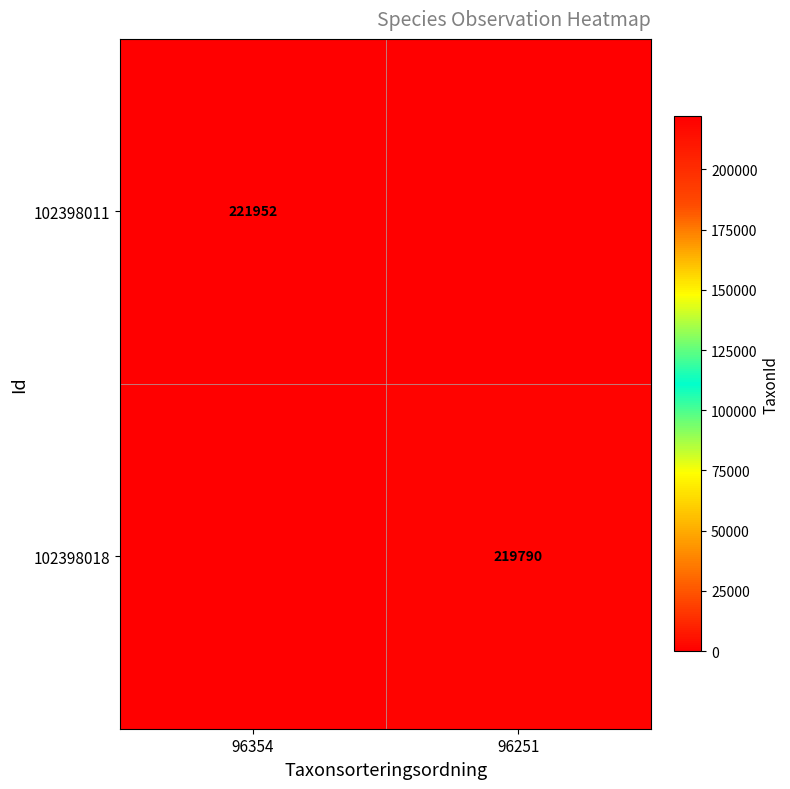

The value of 102398011 at 96354 is 221952. True or false?

True